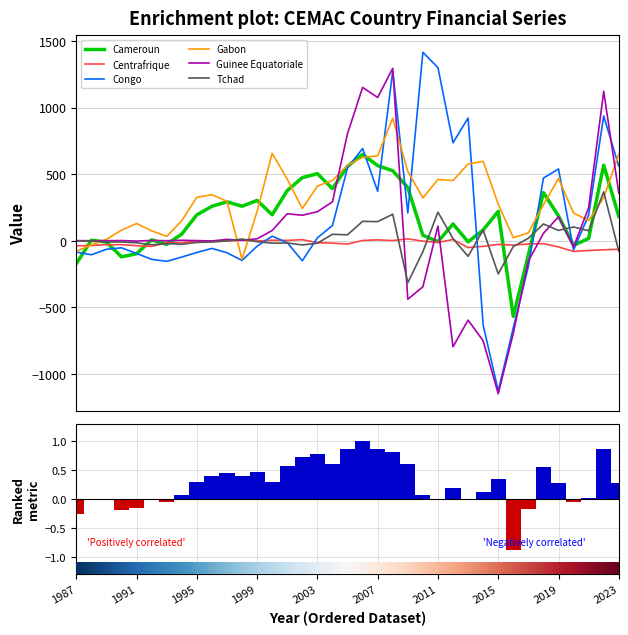

At which category is the sum across all series the highest?

2008